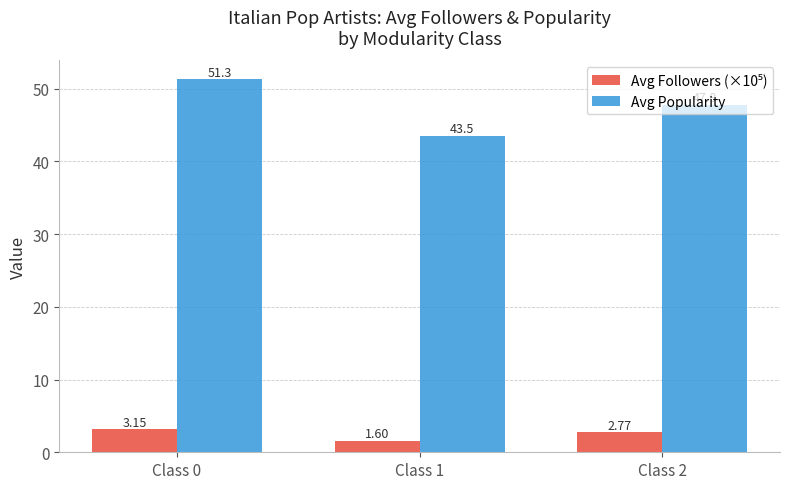

Which category has the highest value across all series?

Class 0